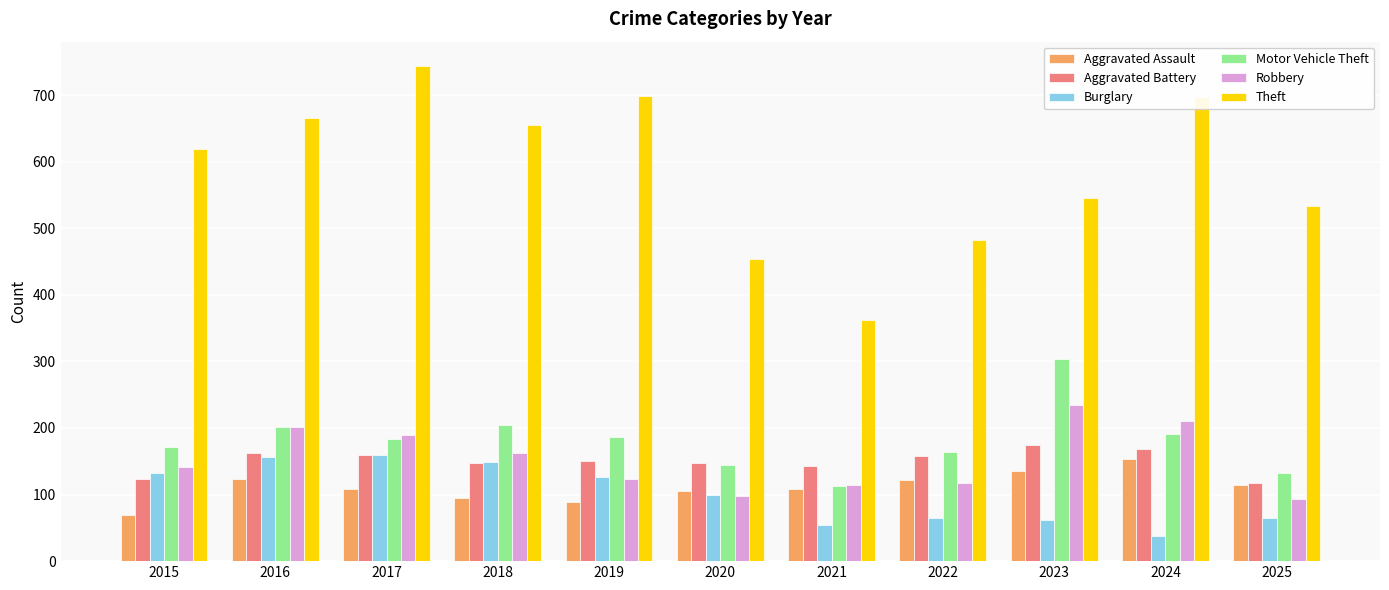

At 2024, list the series in order from smallest to largest.

Burglary, Aggravated Assault, Aggravated Battery, Motor Vehicle Theft, Robbery, Theft